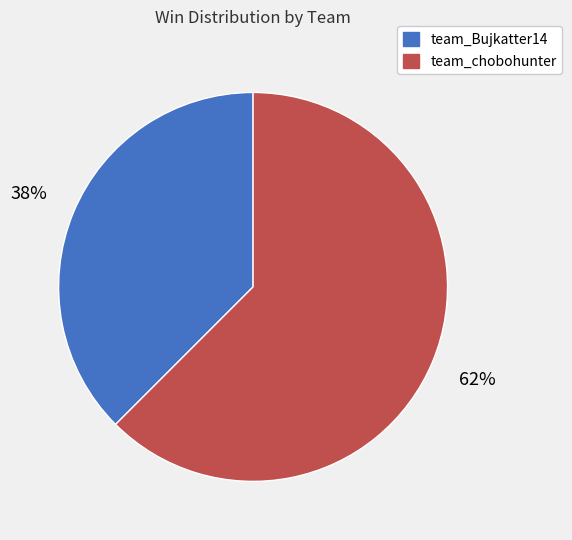

Which category has the biggest portion of the pie?

team_chobohunter